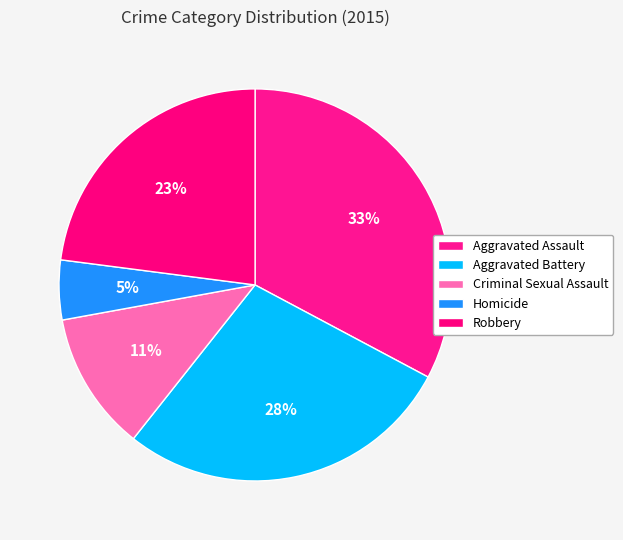

What percentage is NOT represented by Homicide?

95.1%